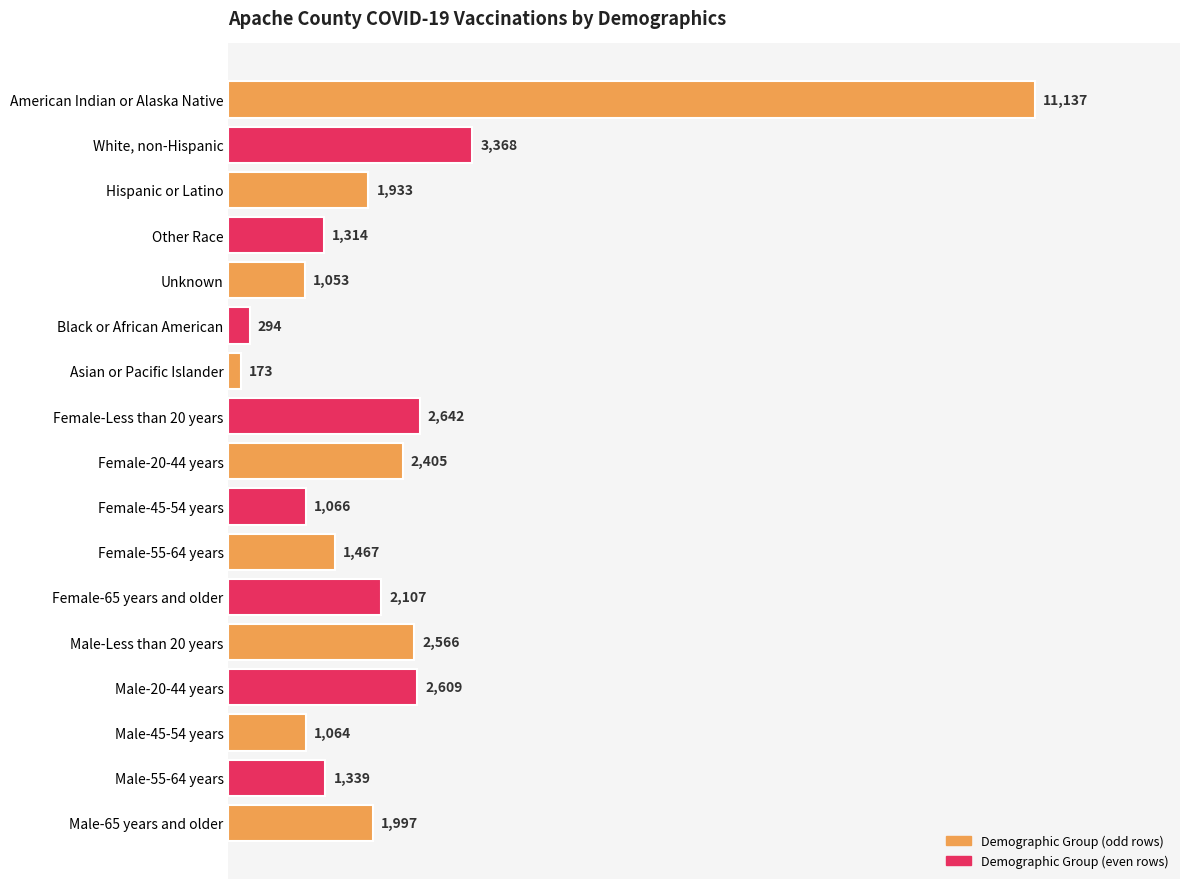

Reading bottom to top, list all the values displayed in this chart.

Male-65 years and older=1997	Male-55-64 years=1339	Male-45-54 years=1064	Male-20-44 years=2609	Male-Less than 20 years=2566	Female-65 years and older=2107	Female-55-64 years=1467	Female-45-54 years=1066	Female-20-44 years=2405	Female-Less than 20 years=2642	Asian or Pacific Islander=173	Black or African American=294	Unknown=1053	Other Race=1314	Hispanic or Latino=1933	White, non-Hispanic=3368	American Indian or Alaska Native=11137